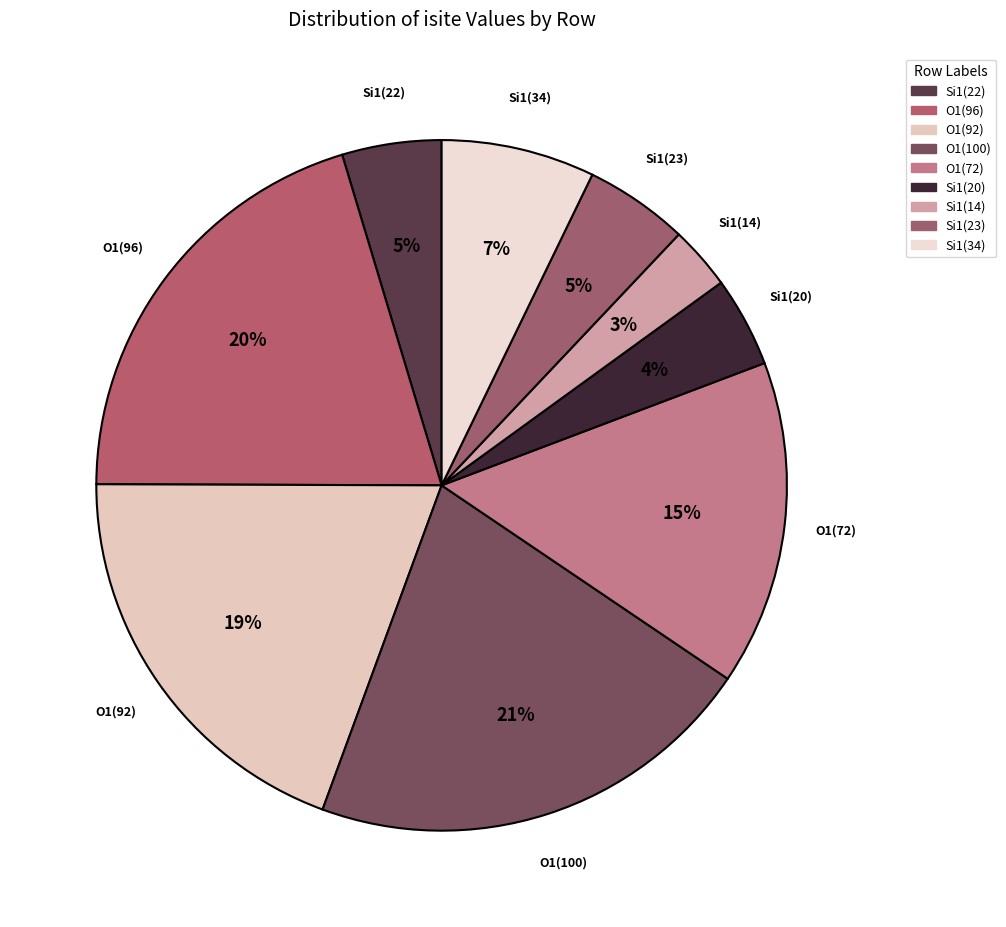

Rank the categories by value from lowest to highest.

6, 5, 0, 7, 8, 4, 2, 1, 3